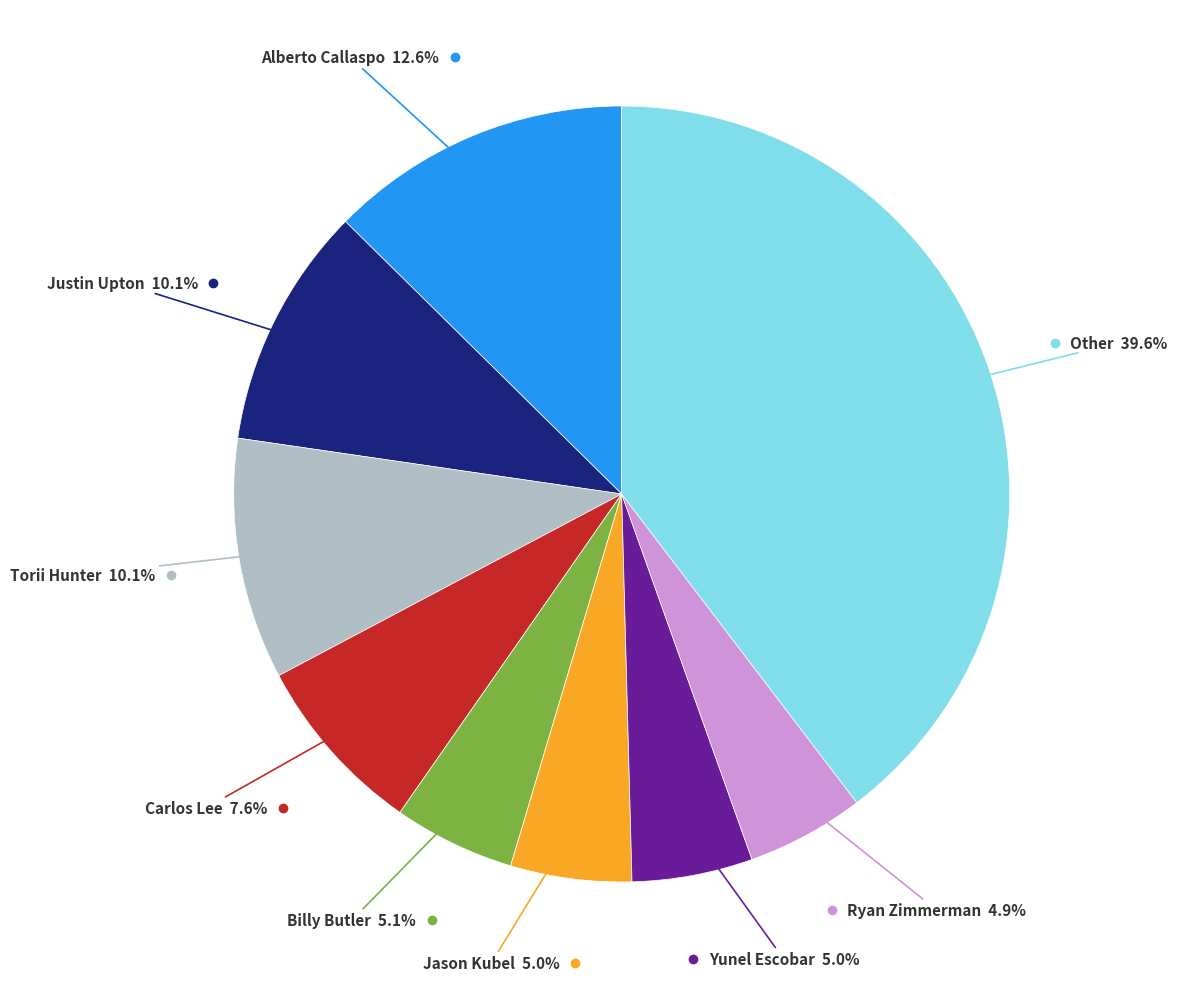

Is there any slice that represents more than half of the pie?

No